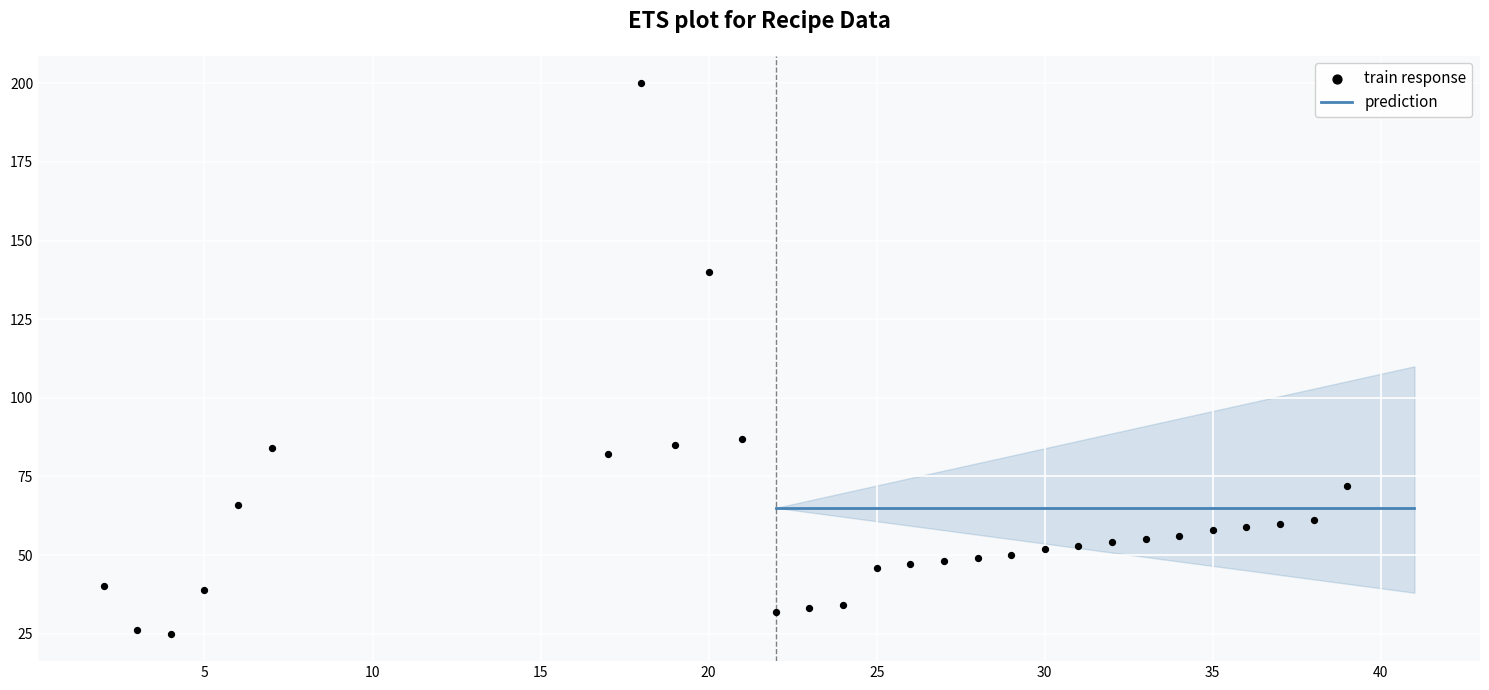

What Y value in the scatter plot is closest to 112?

87